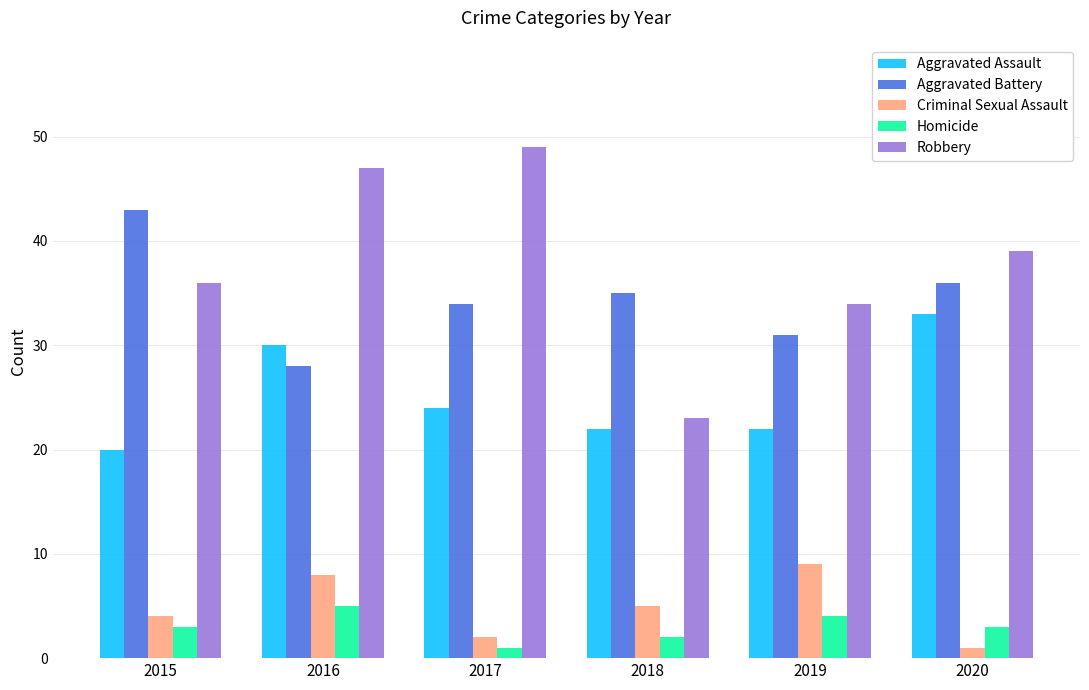

What is the value of the Aggravated Assault bar at the 3rd from the left?

24